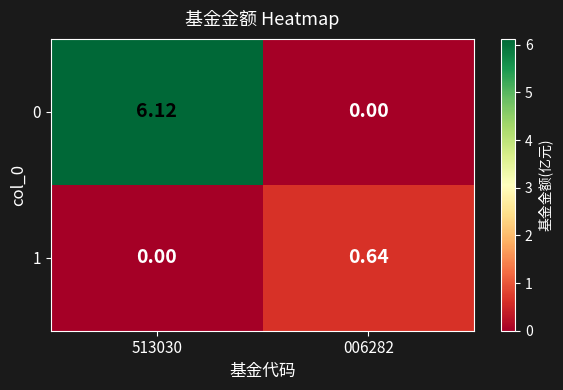

Is the value of 0 at 513030 greater than the value of 1 at 513030?

Yes